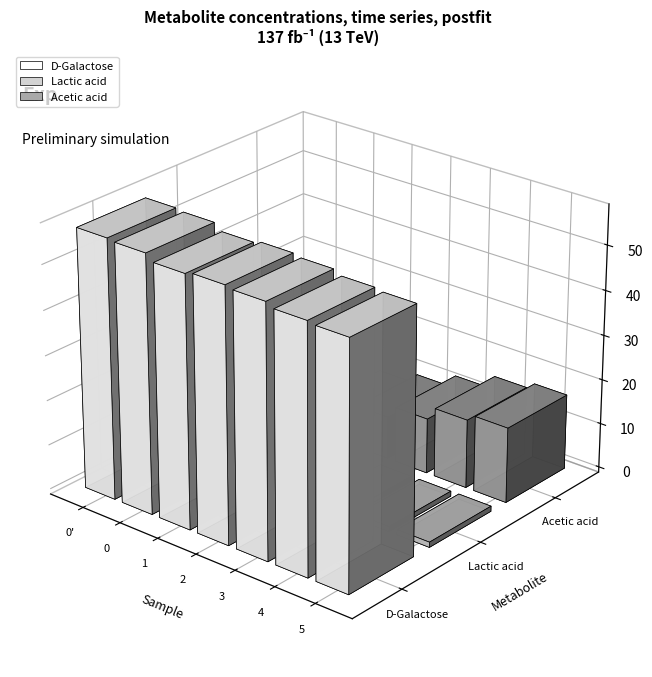

Between 0 and 2, which series saw the biggest shift?

Acetic acid